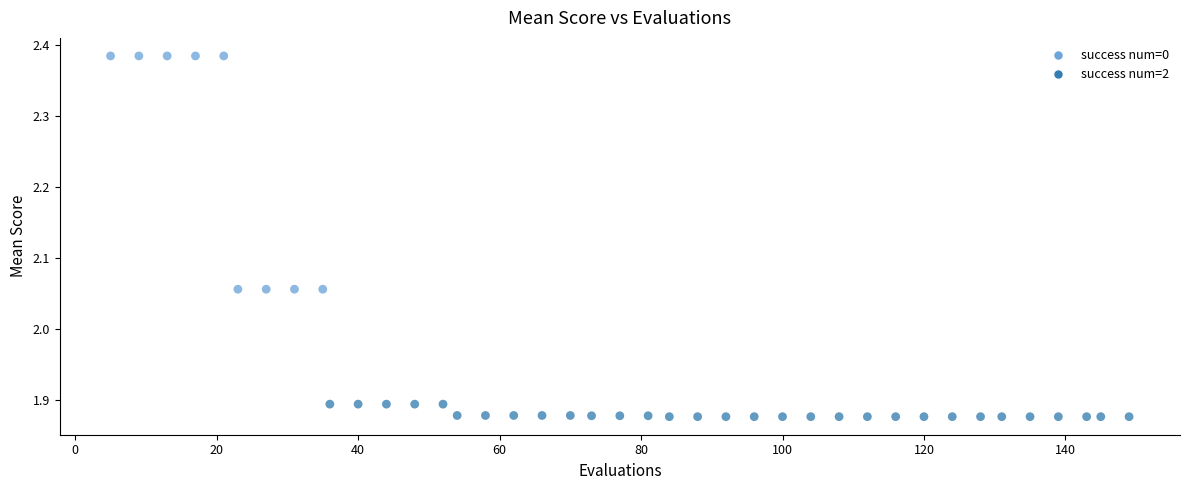

What is the range of Y values (max minus min)?

0.5